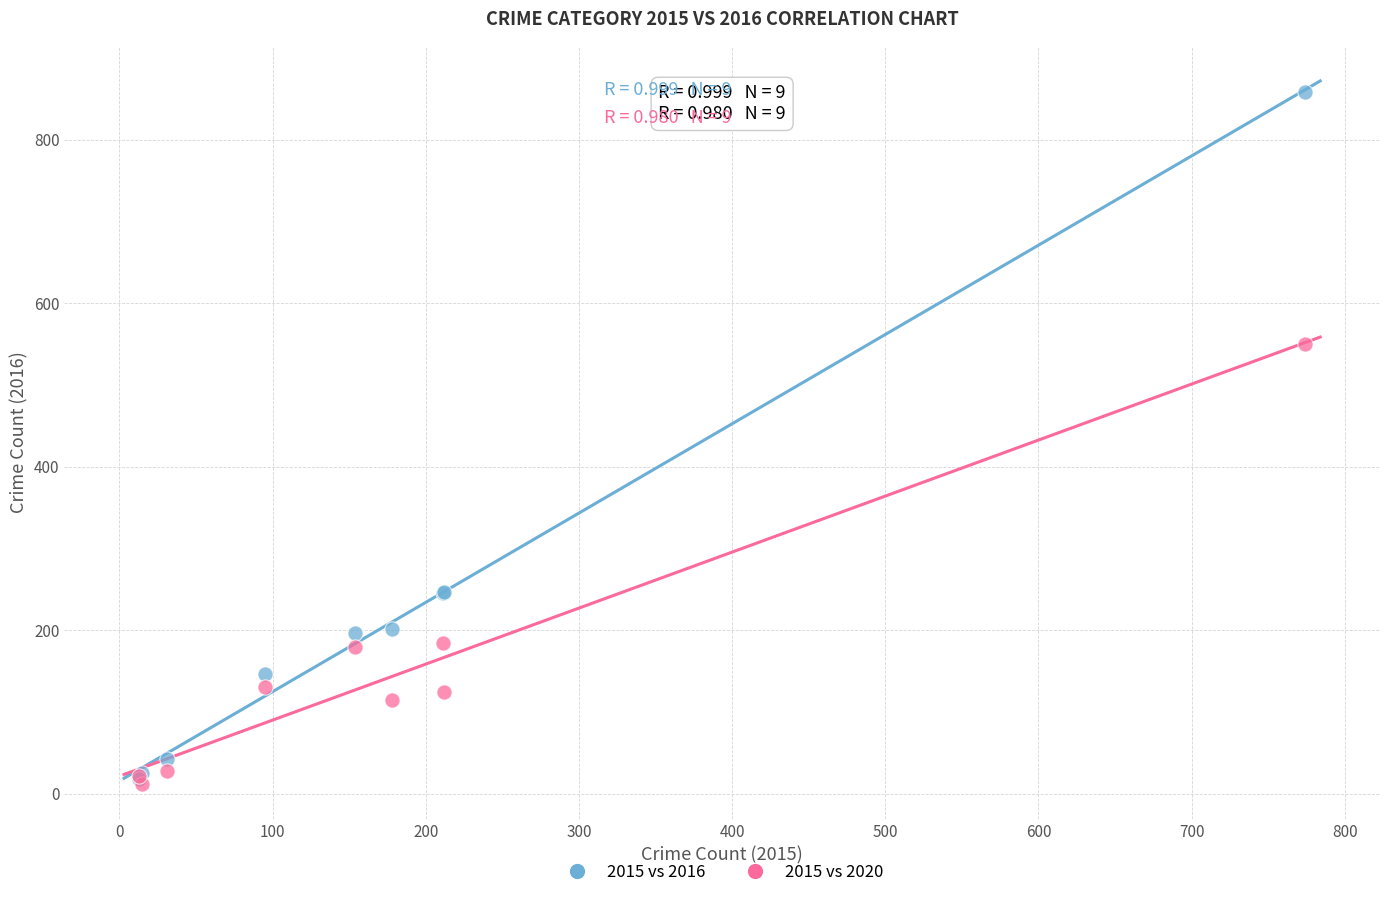

In the 2015 vs 2016 series, what Y value is closest to 438?

247